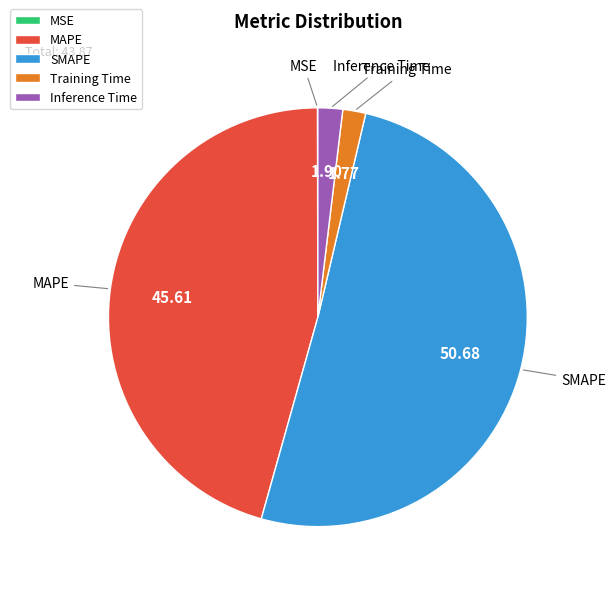

Does SMAPE account for over 50% of the chart?

Yes